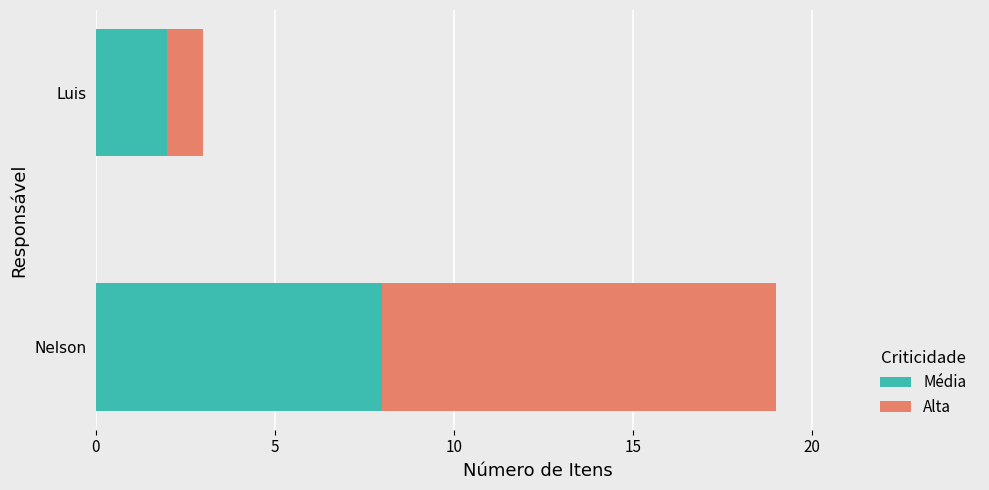

What is the total value across all series at Nelson?

19